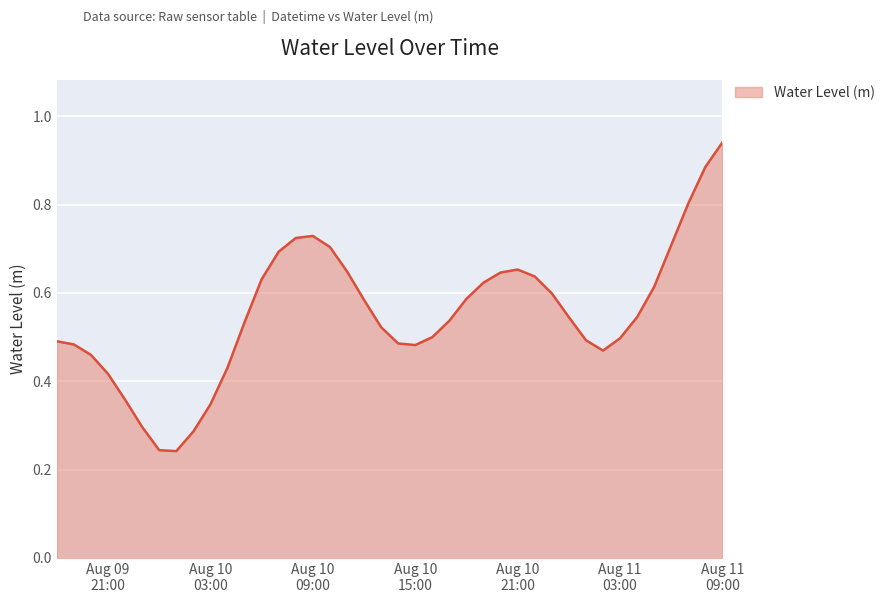

Does the chart have visible grid lines?

Yes